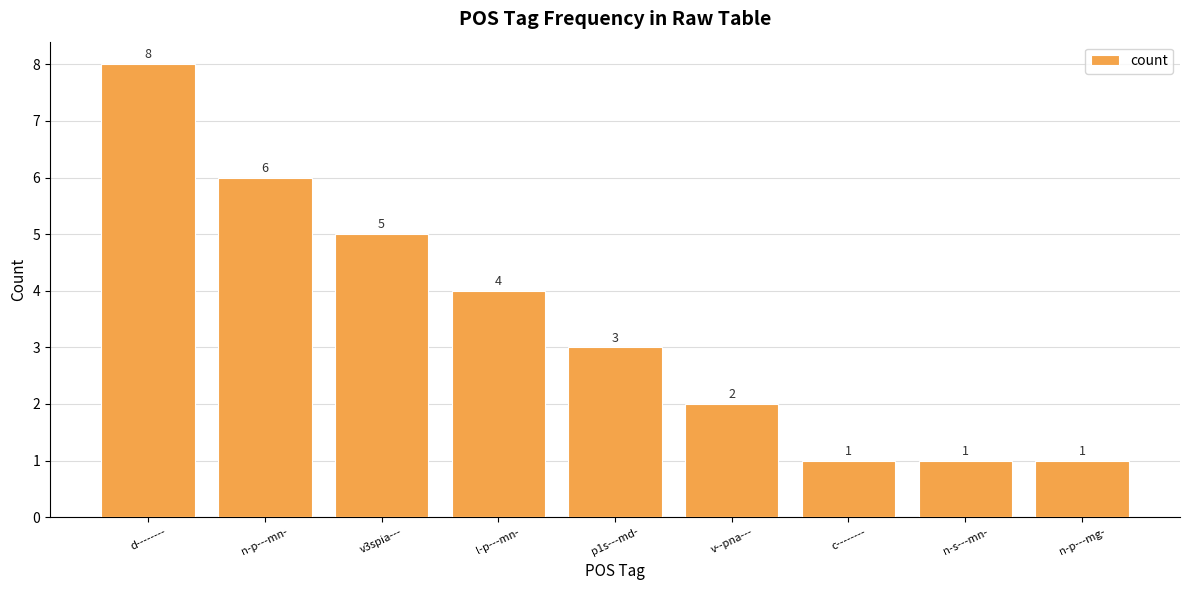

What is the approximate value at v3spia---?

5